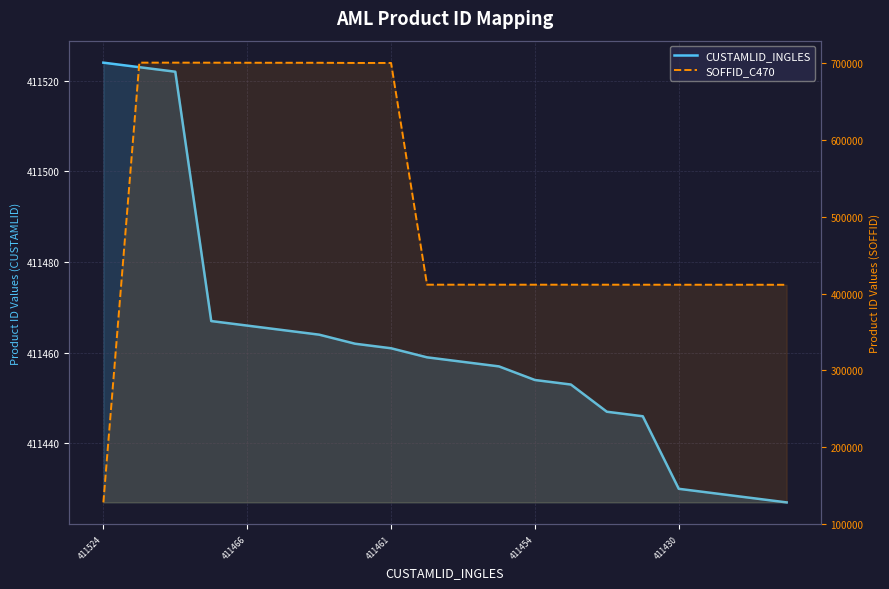

True or false: CUSTAMLID_INGLES has more than 1 interior local peaks.

False